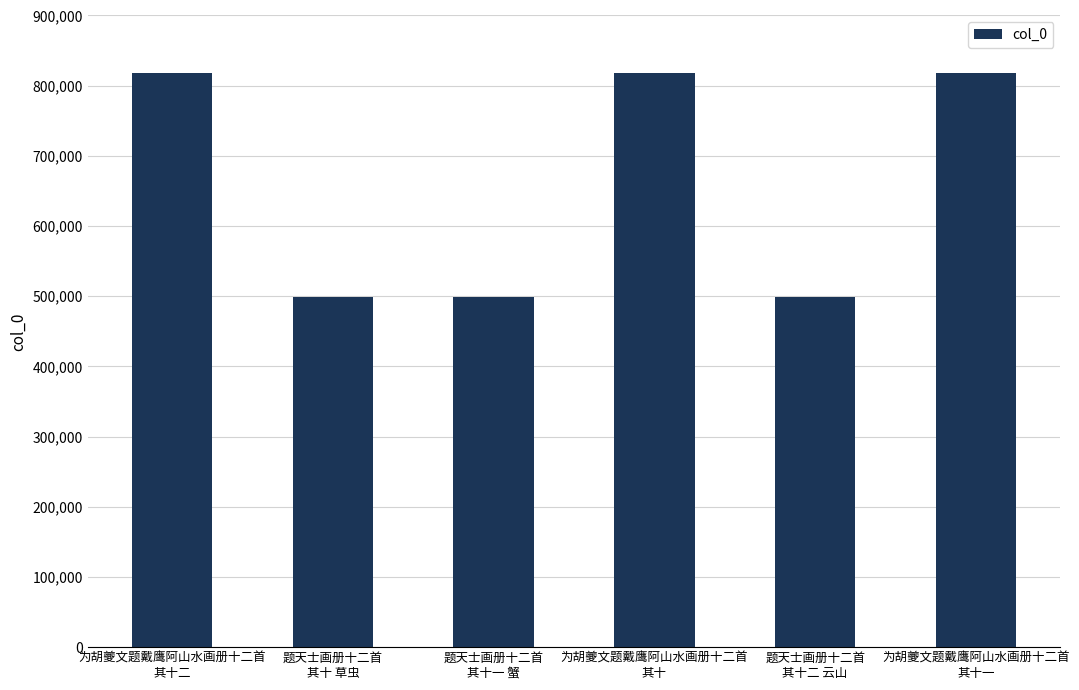

What is the greatest value displayed?

817601